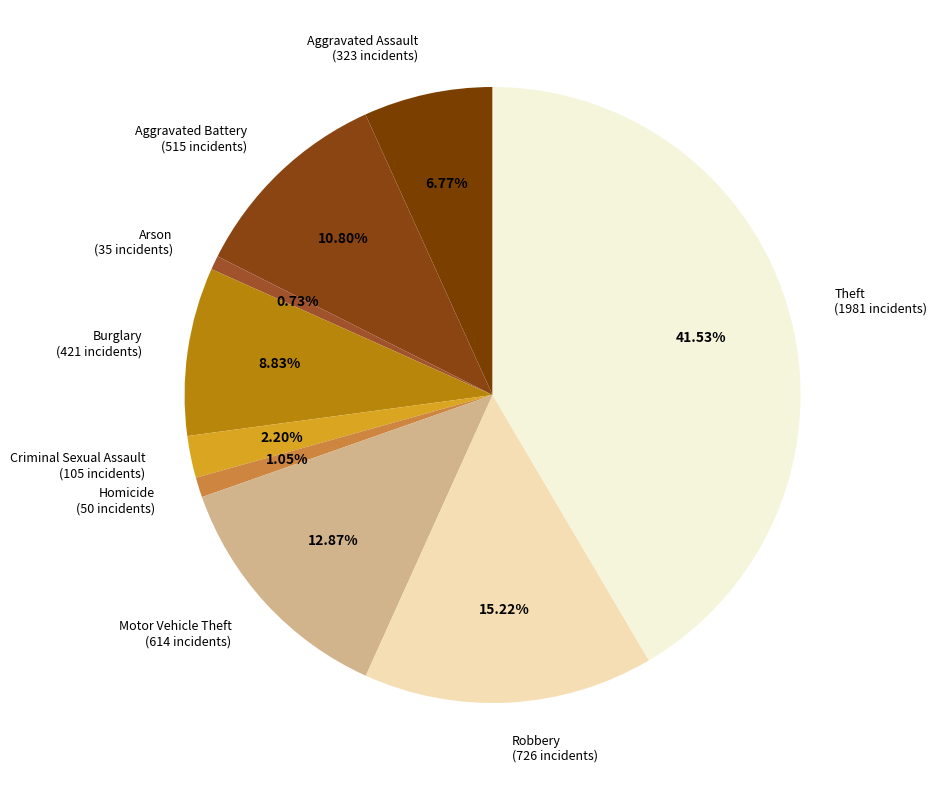

Which has a higher value, Robbery (726 incidents) or Burglary (421 incidents)?

Robbery (726 incidents)